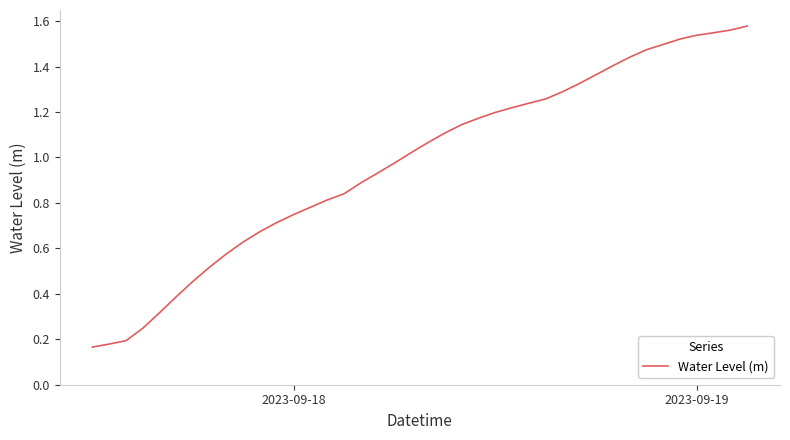

Is this an area chart (filled region under the line)?

No